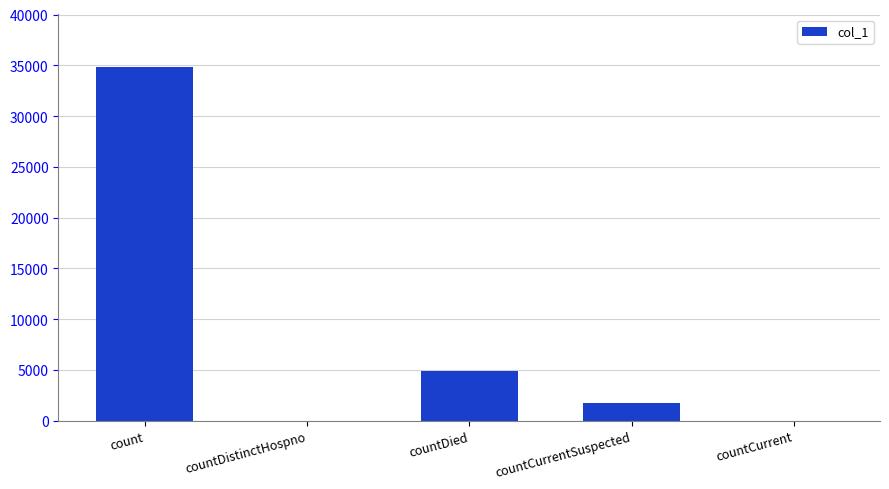

The value at countDied is 4882. True or false?

True